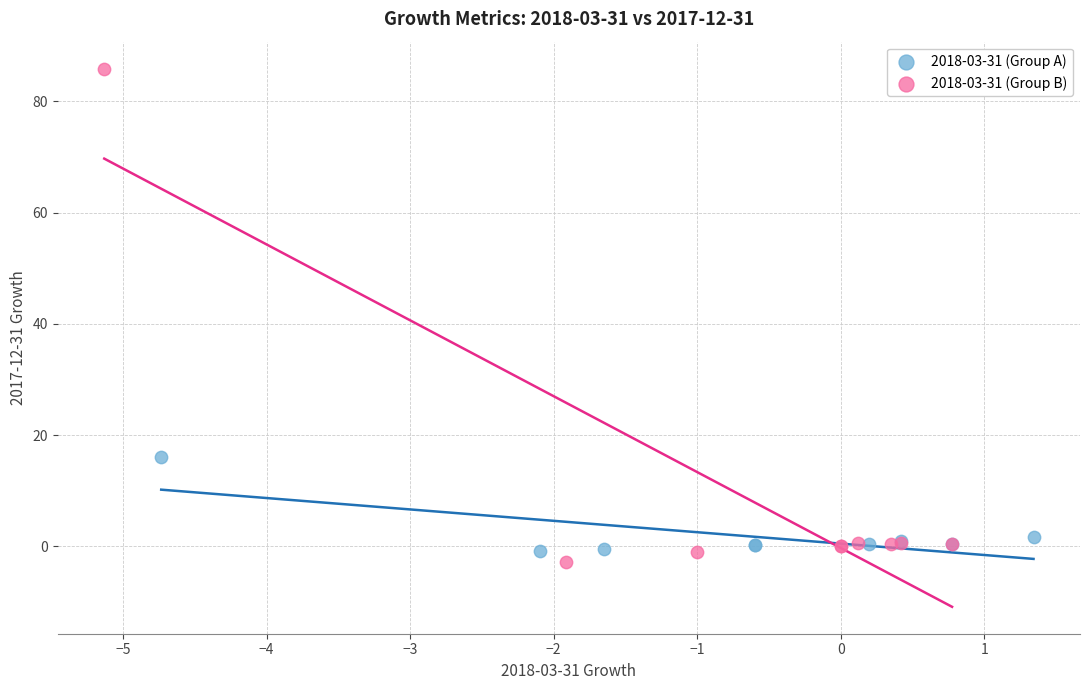

Which series reaches the maximum Y coordinate?

2018-03-31 (Group B)